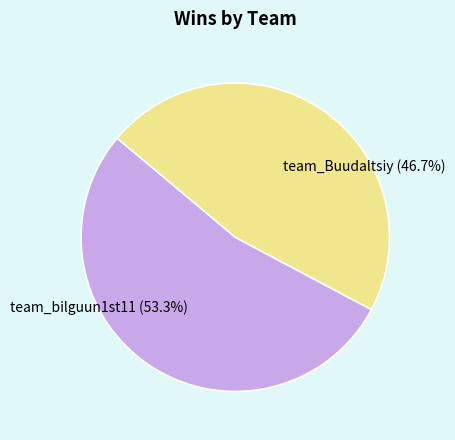

Is it true that team_bilguun1st11 is 62% of the pie?

False